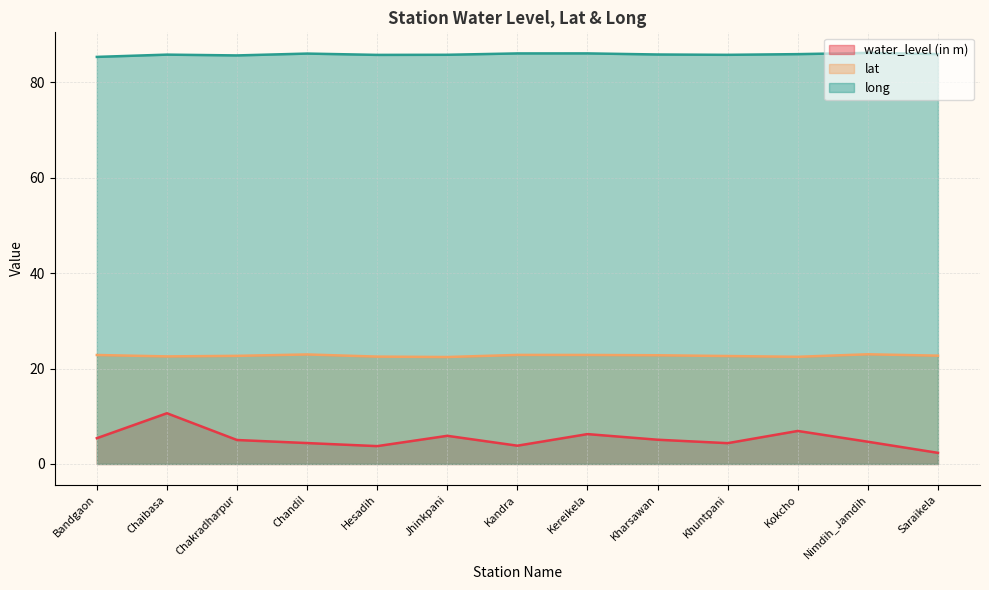

What is the sum of all lat values?

295.2